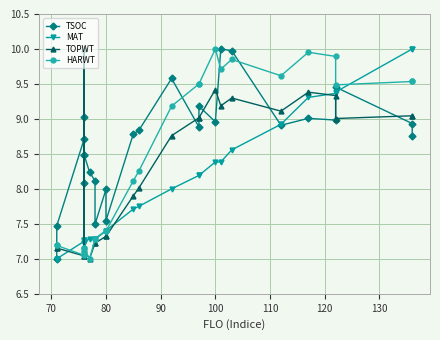

True or false: HARWT has more than 2 interior local peaks.

True